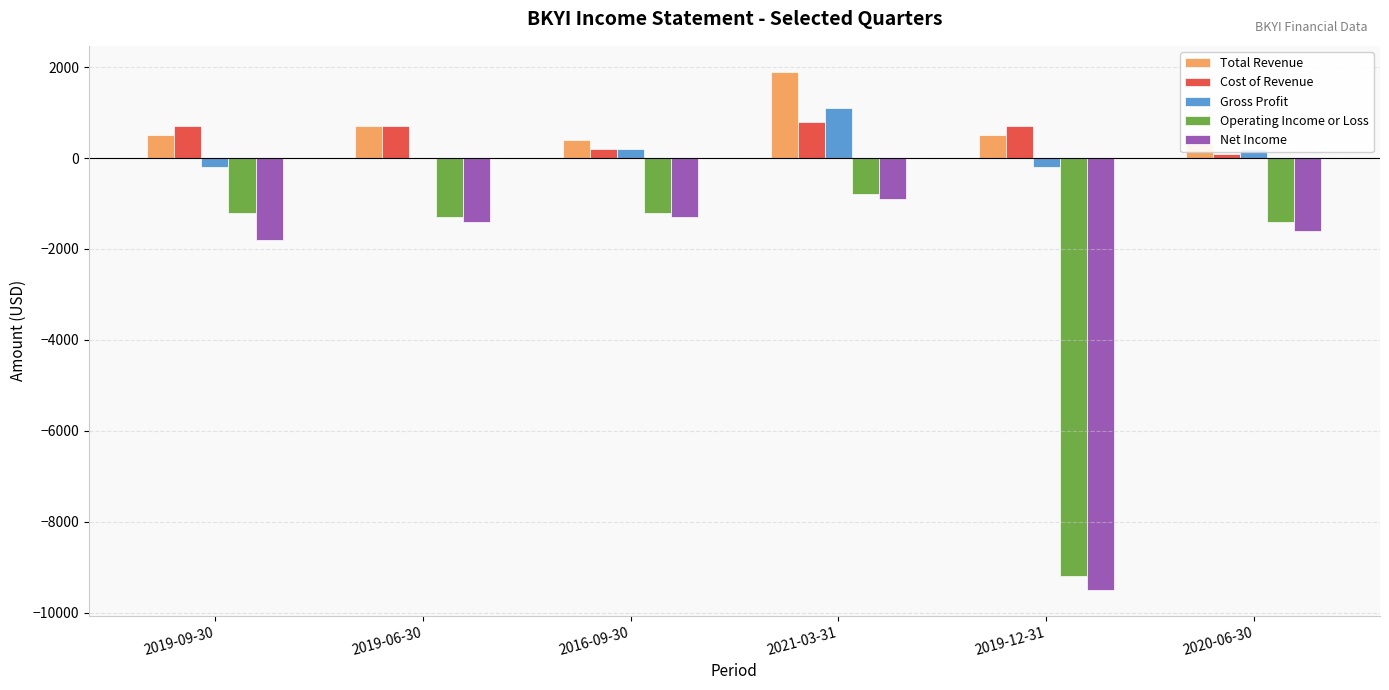

What is the difference between the Total Revenue values at 2016-09-30 and 2019-12-31?

100